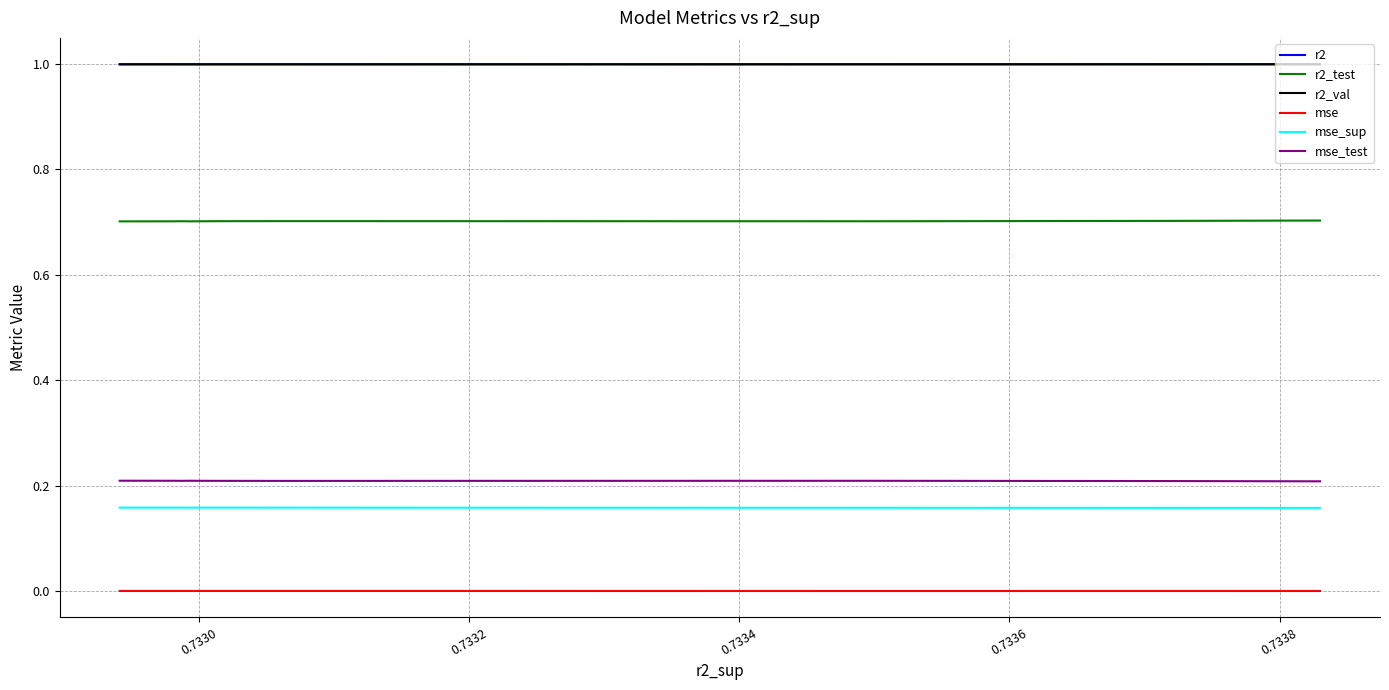

What is the maximum value for r2?

1.0